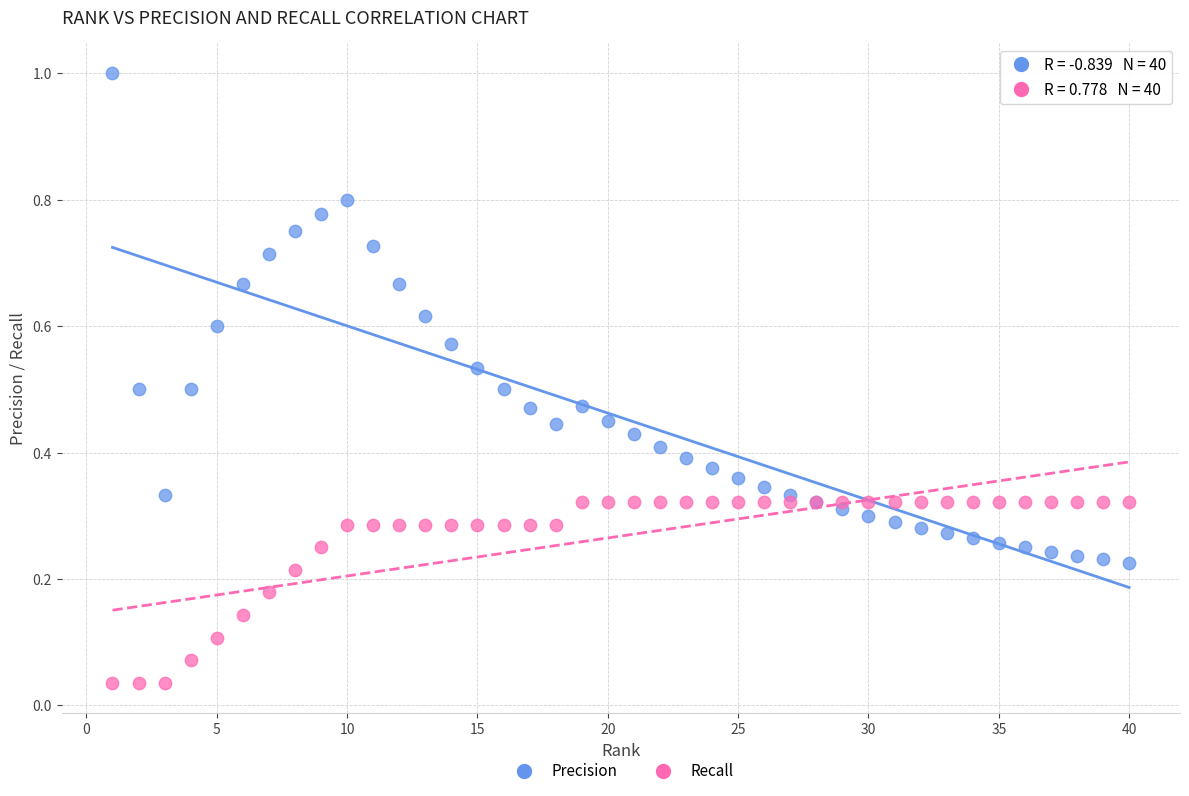

Which series reaches the minimum Y coordinate?

Recall